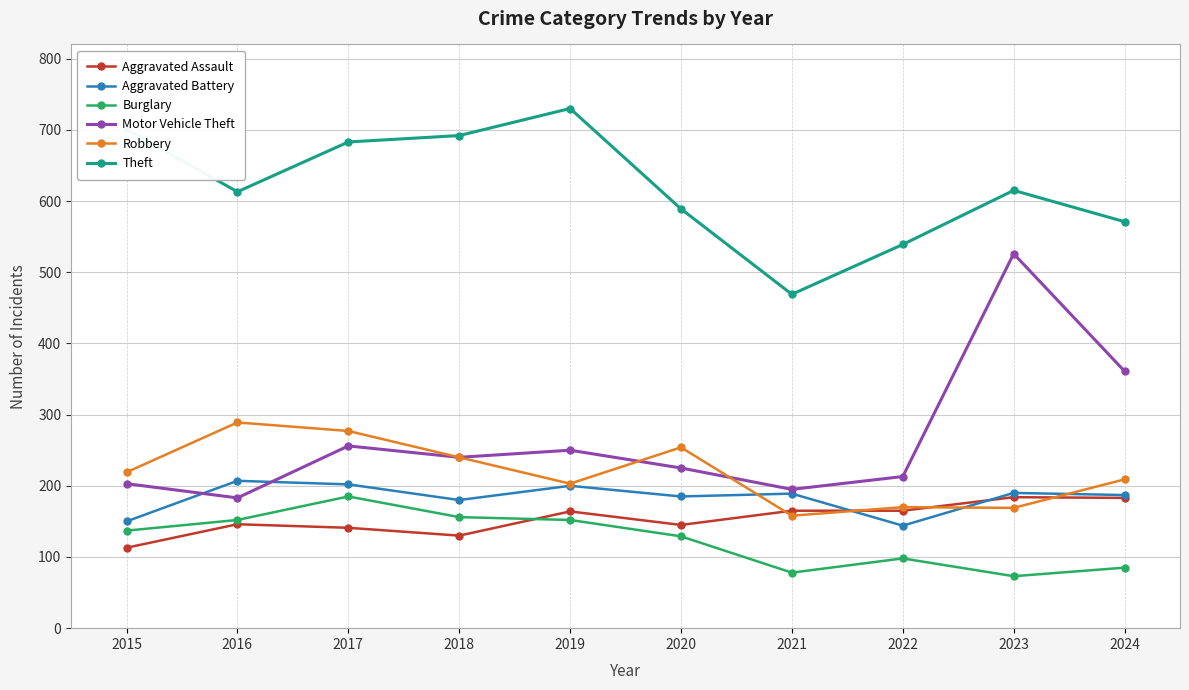

What is the minimum value shown in the chart?

73